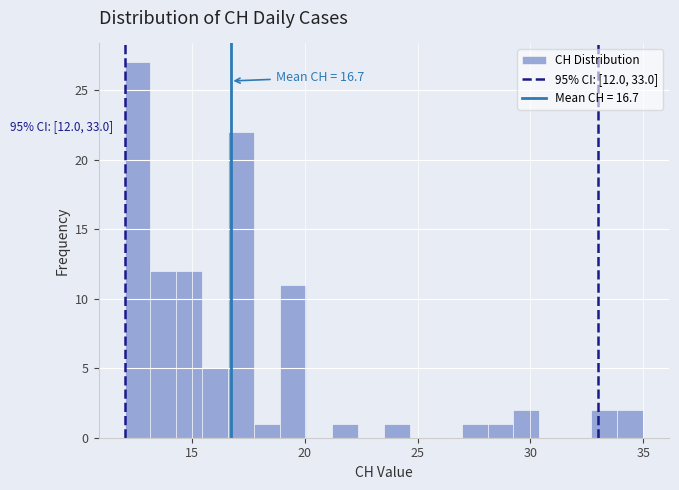

Read against the x-axis, roughly where is the centre of the tallest bar?

12.5